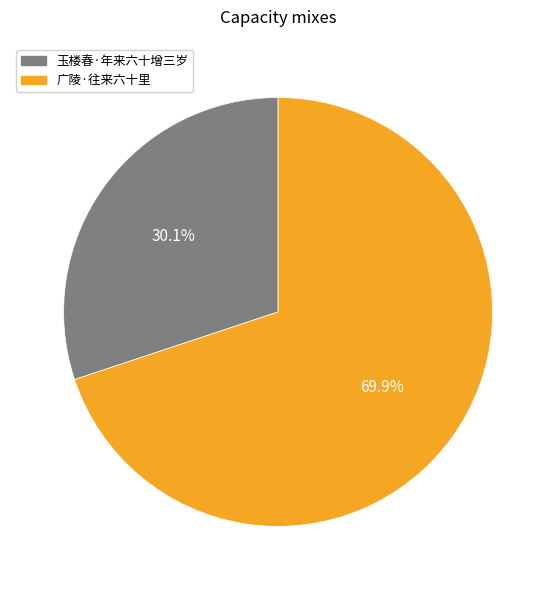

Do 玉楼春·年来六十增三岁 and 广陵·往来六十里 together represent more than half of the pie?

Yes